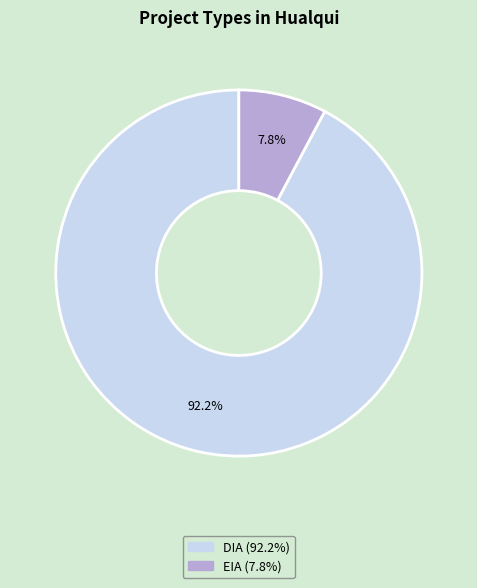

Rank the categories by value from highest to lowest.

DIA, EIA